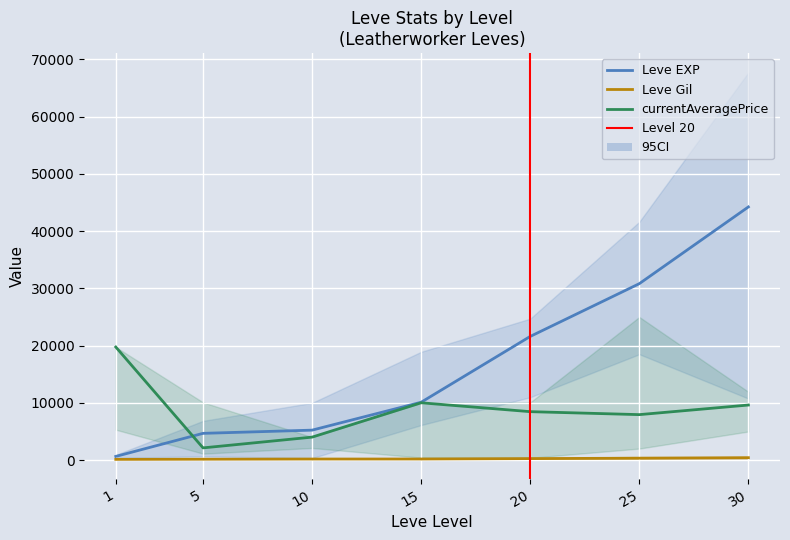

List the labels in order of currentAveragePrice value, largest first.

1, 15, 30, 20, 25, 10, 5